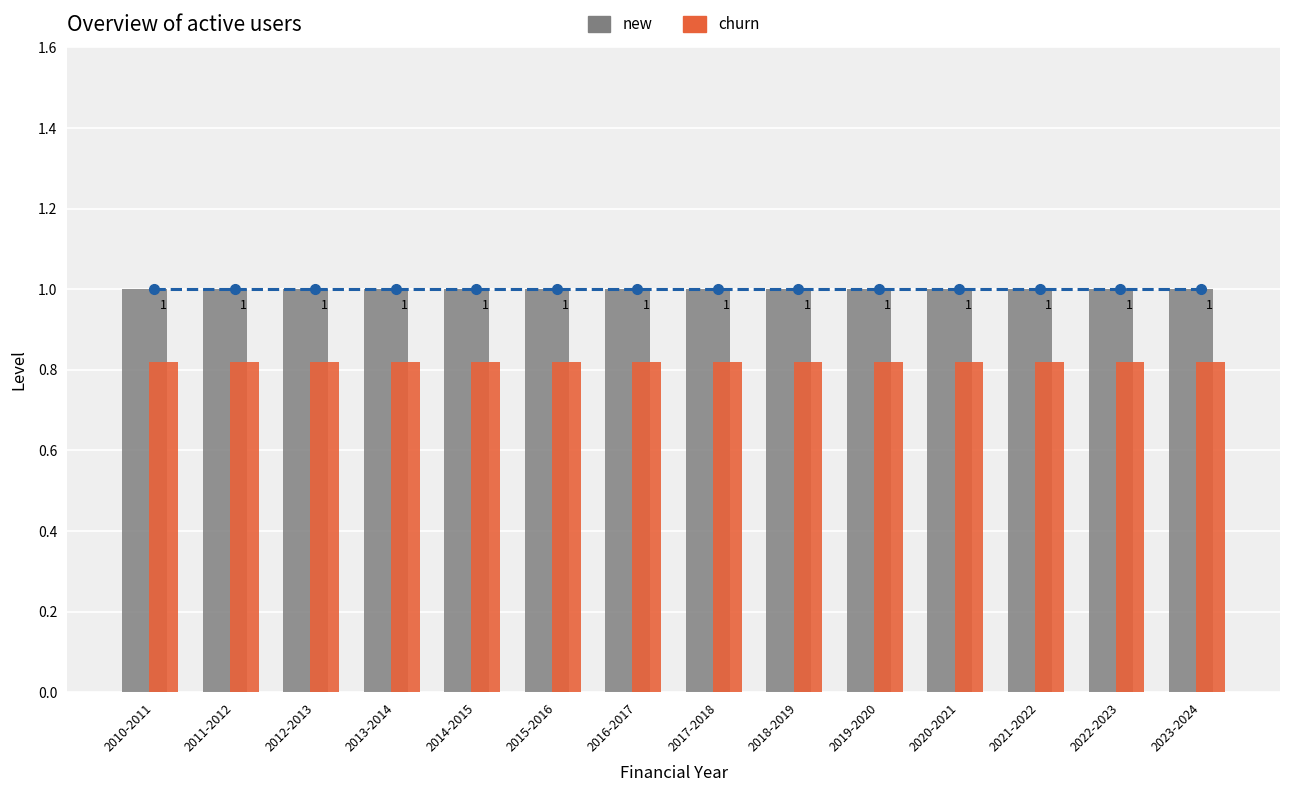

The value of new at 2017-2018 is 1.0. True or false?

True